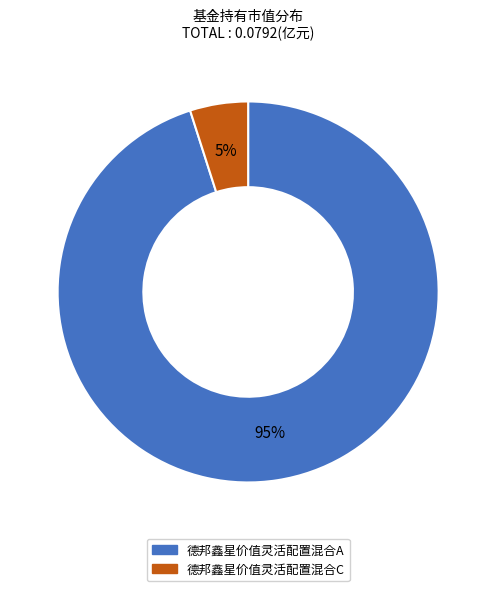

What is the majority slice?

德邦鑫星价值灵活配置混合A